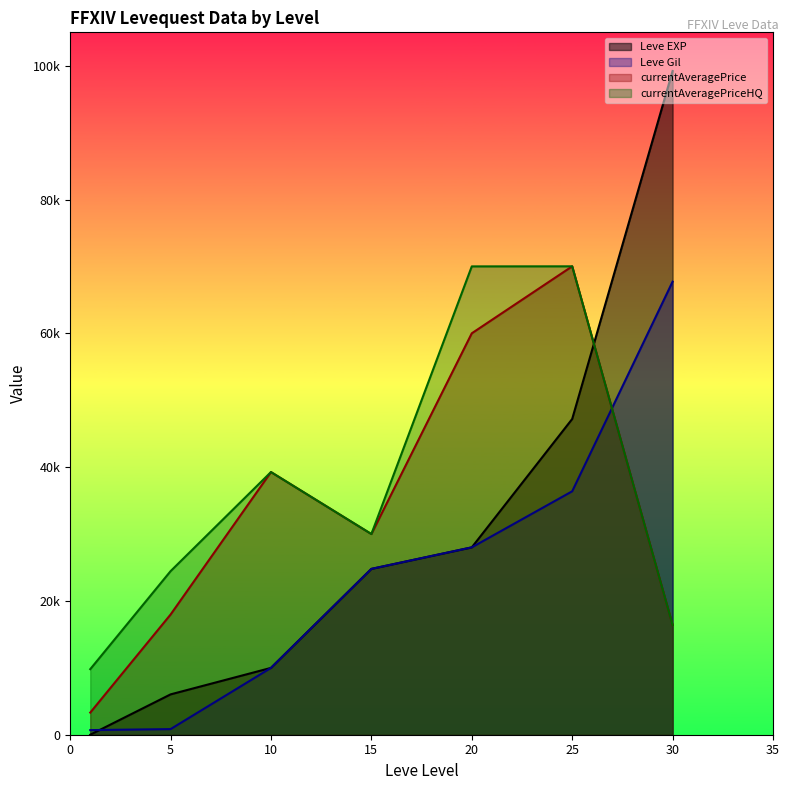

What is the lowest value of the Leve Gil series?

690